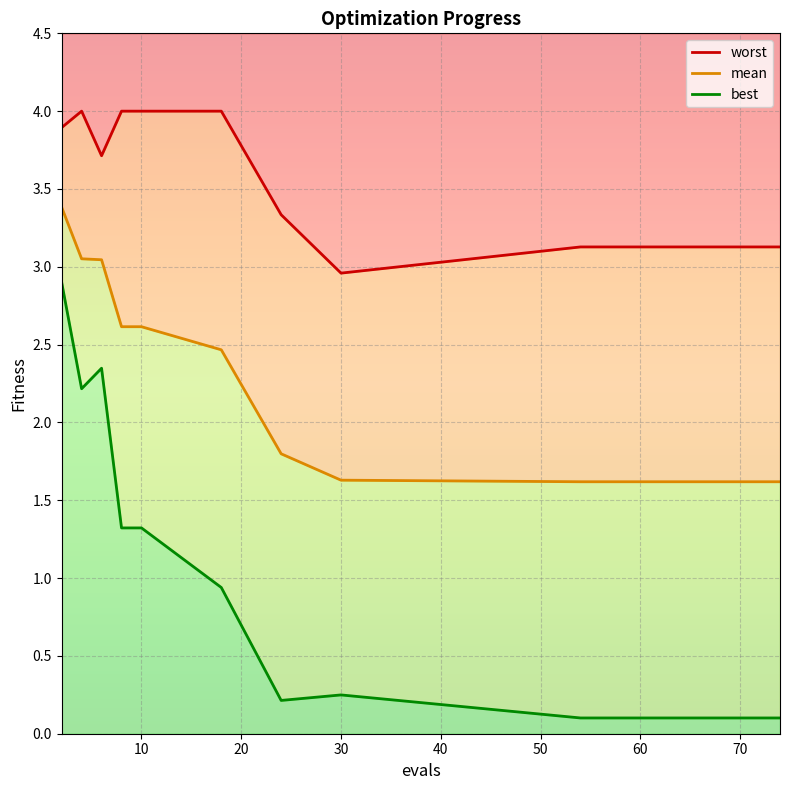

How many lines are shown in the chart?

3